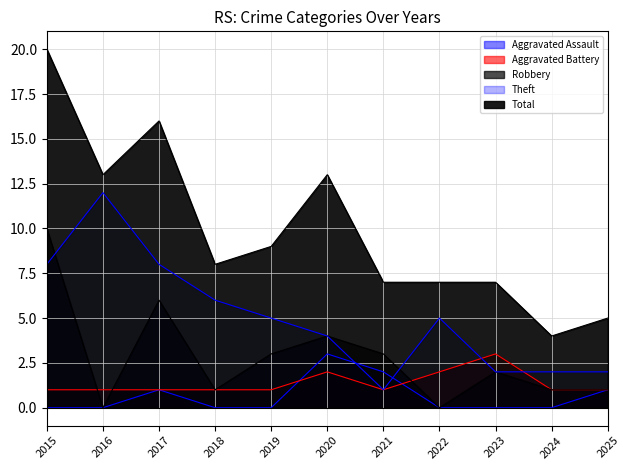

Reading right to left, extract all data points from this chart.

Aggravated Assault: 1	0	0	0	2	3	0	0	1	0	0
Aggravated Battery: 1	1	3	2	1	2	1	1	1	1	1
Robbery: 1	1	2	0	3	4	3	1	6	0	10
Theft: 2	2	2	5	1	4	5	6	8	12	8
Total: 5	4	7	7	7	13	9	8	16	13	20